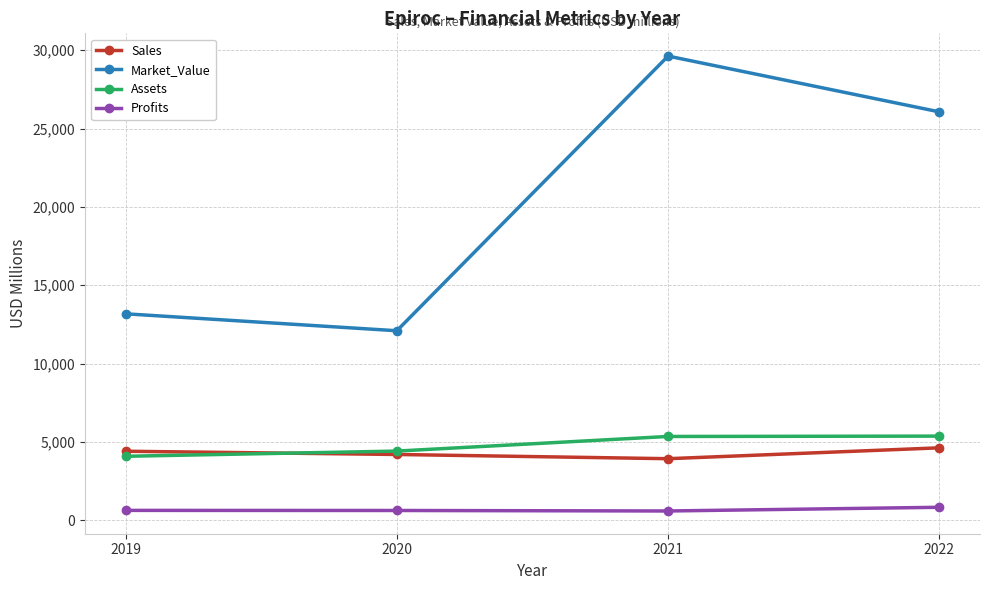

What is the difference between the highest and lowest values at 2022?

25244.8